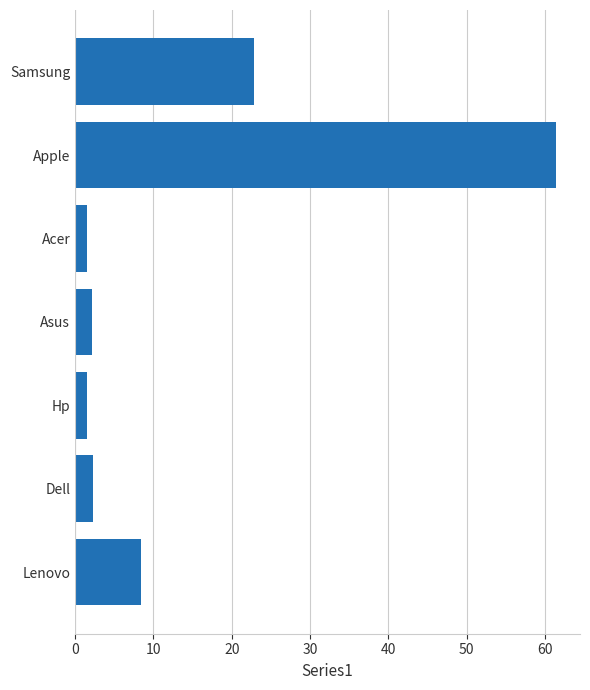

The chart shows a value of 2.2 at Asus. True or false?

True